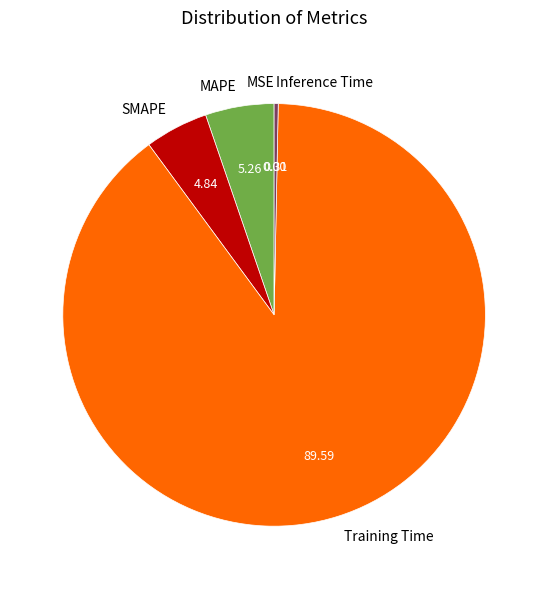

Combined, do Inference Time and SMAPE account for over 50%?

No